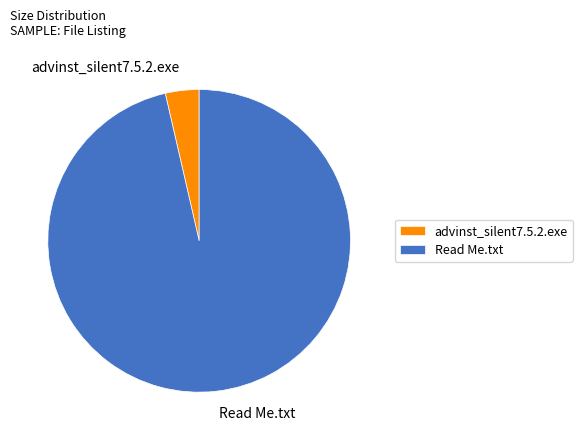

Do advinst_silent7.5.2.exe and Read Me.txt together represent more than half of the pie?

Yes